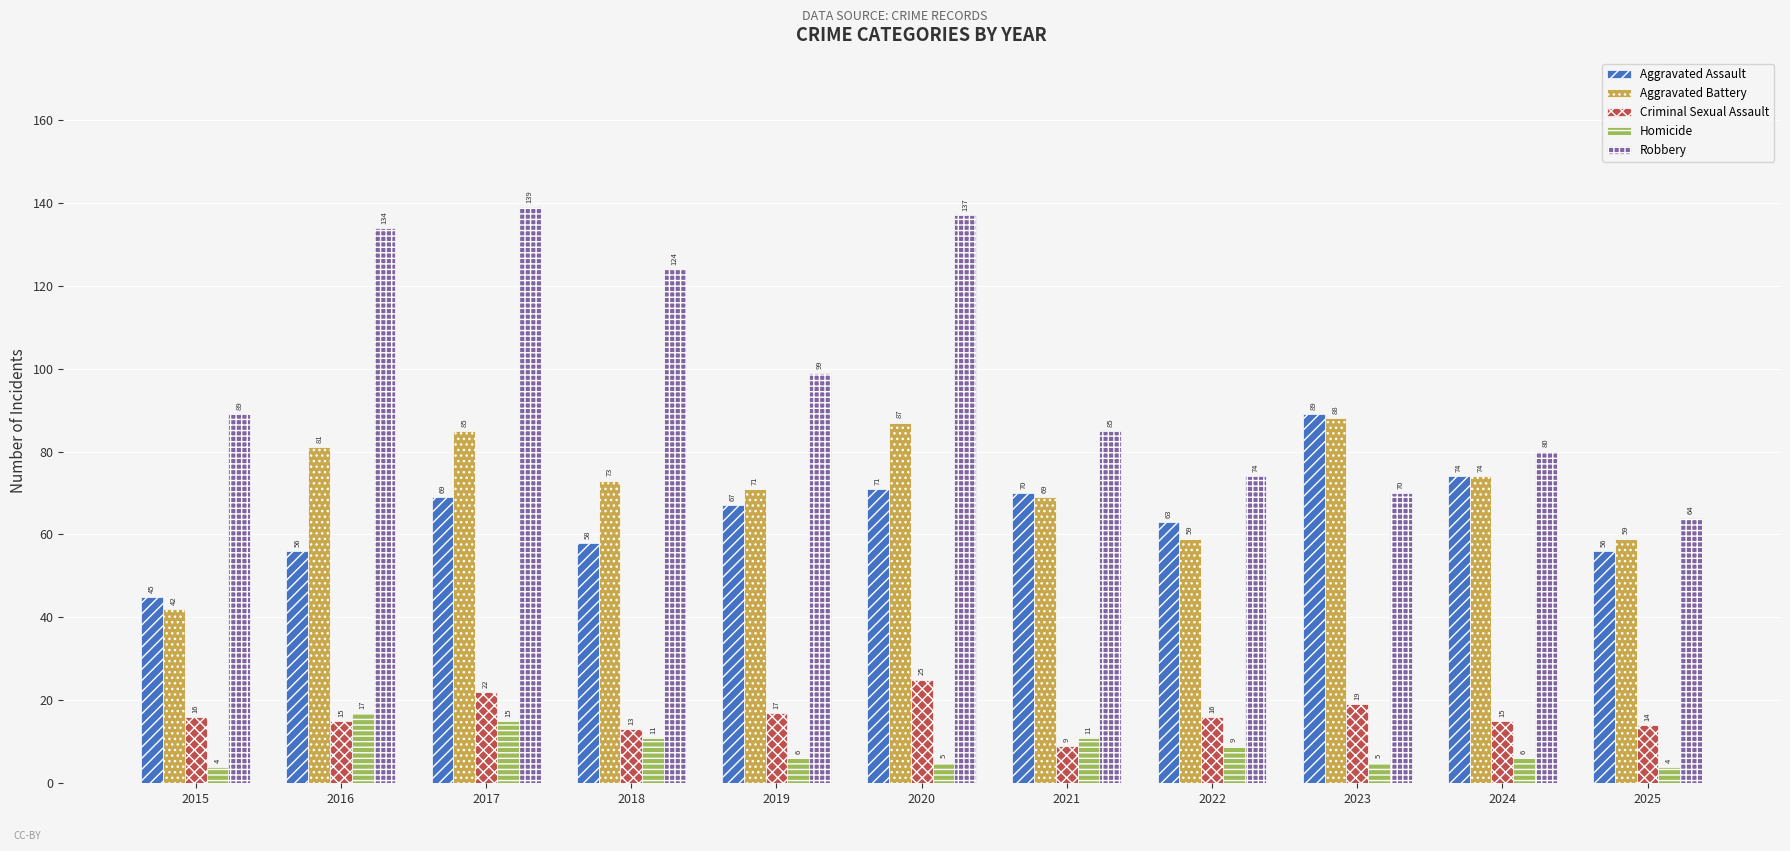

What is the value of the Homicide bar at the 4th from the left?

11